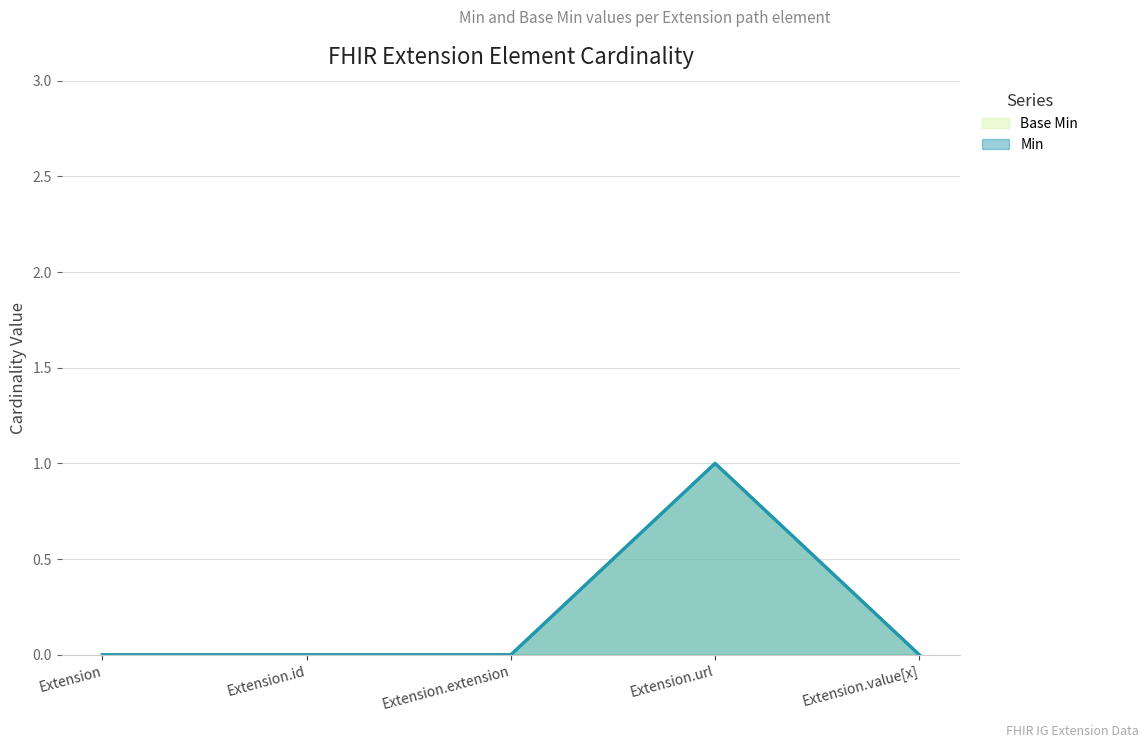

At how many categories does at least one series exceed 0?

1